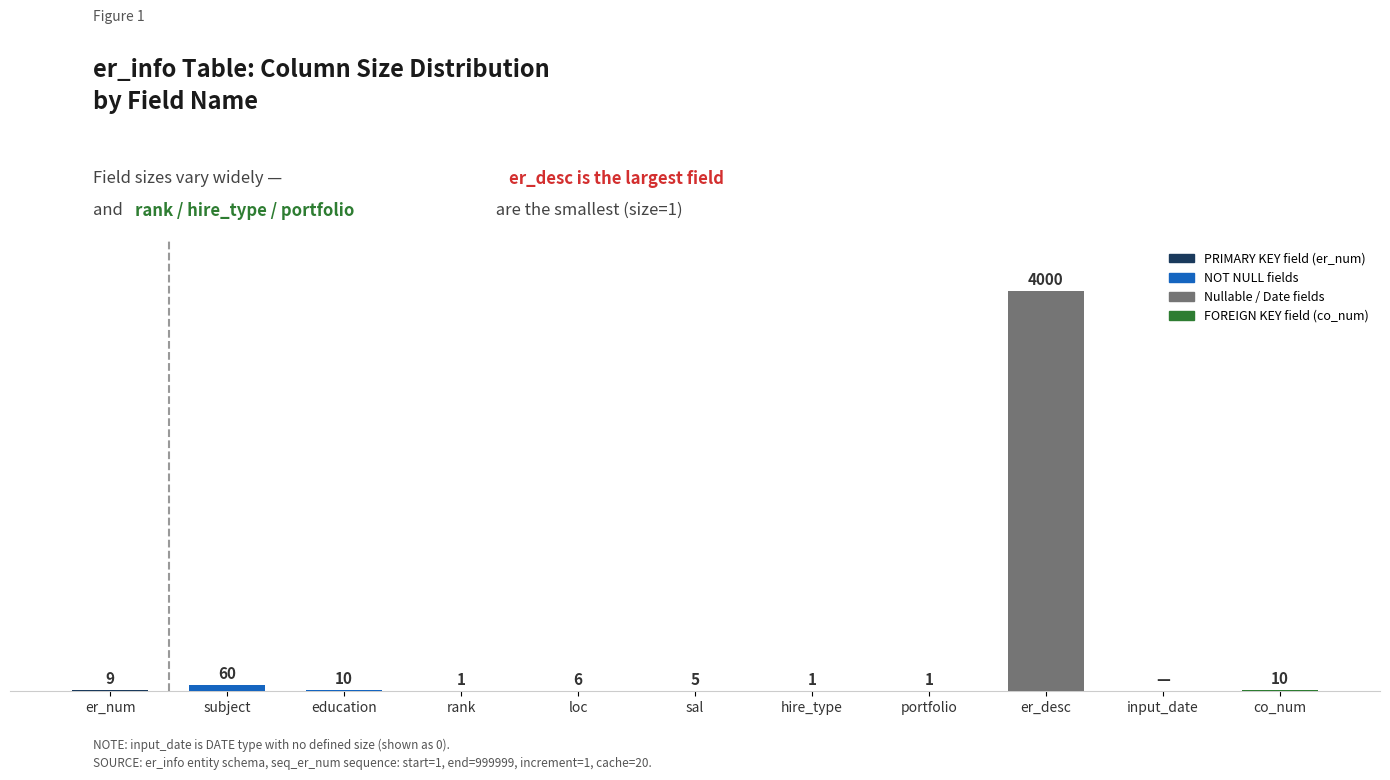

Are the bars horizontal?

No